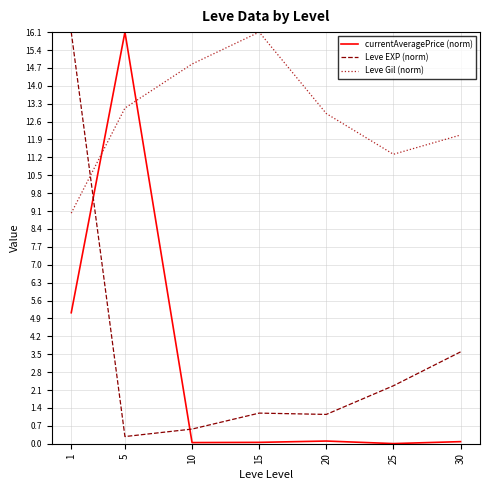

What is the difference between the maximum and minimum values in the Leve Gil (norm) series?

7.1